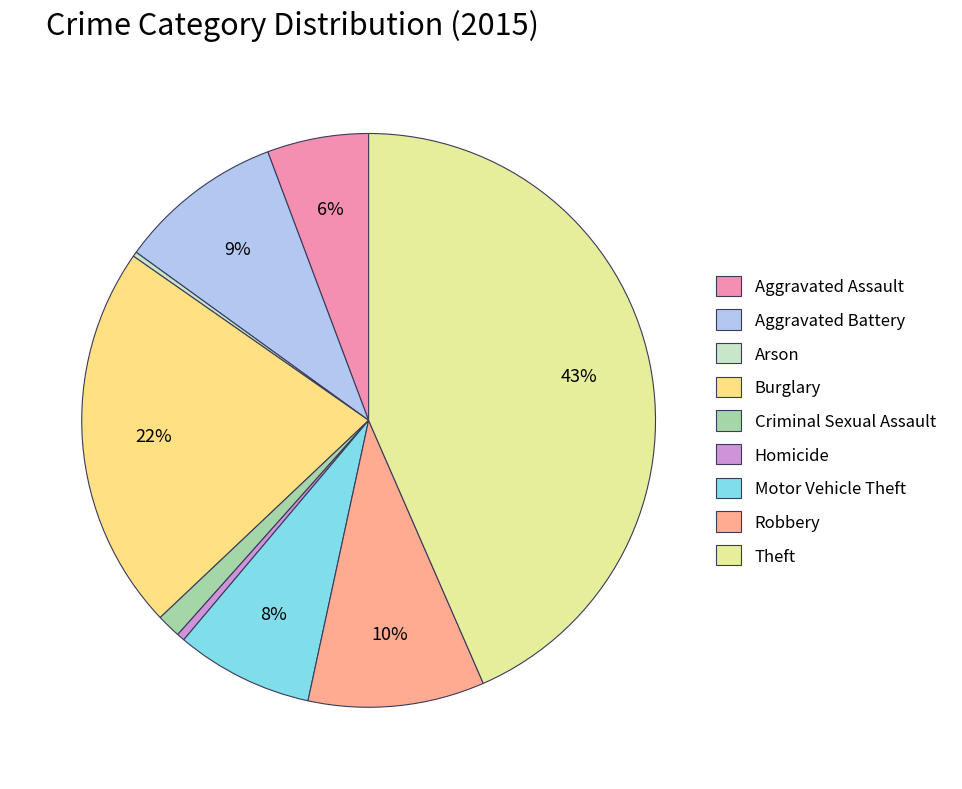

To the nearest percent, what is the difference between the Criminal Sexual Assault and Homicide slice percentages?

1%